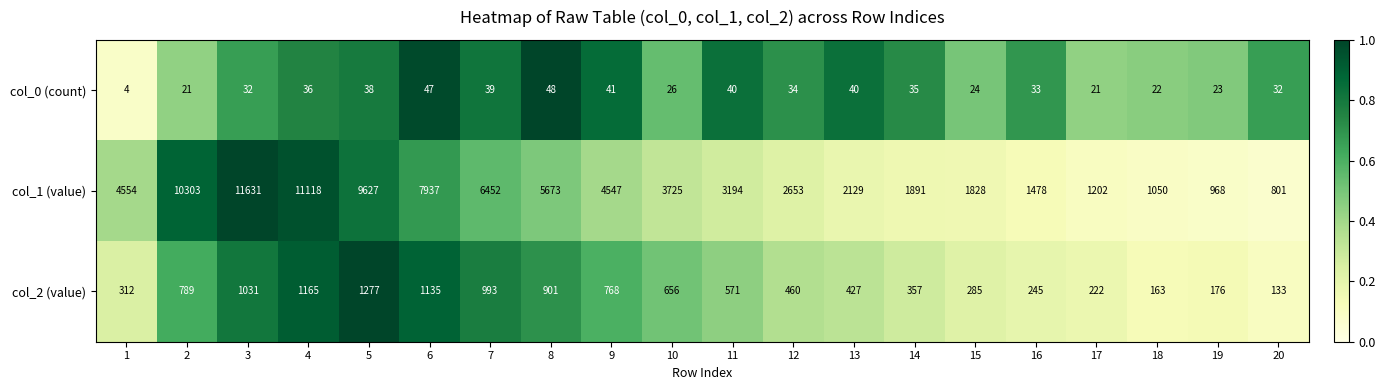

Which label corresponds to the largest value in the chart?

3